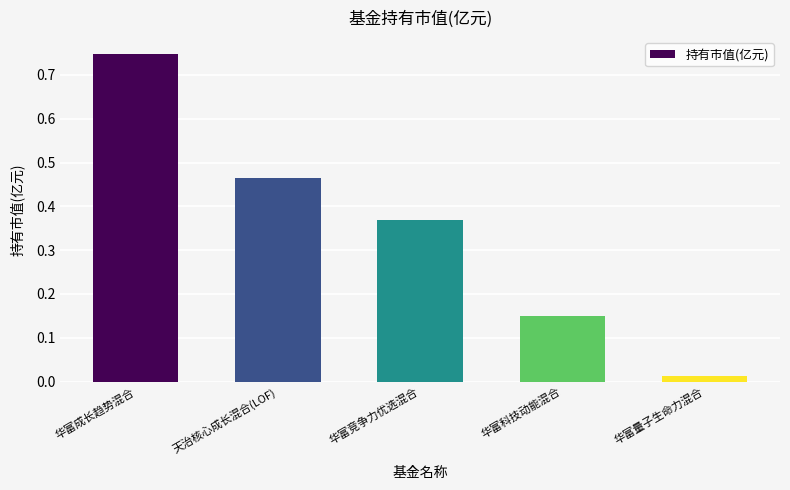

At which category does the chart reach its peak across all series?

华富成长趋势混合